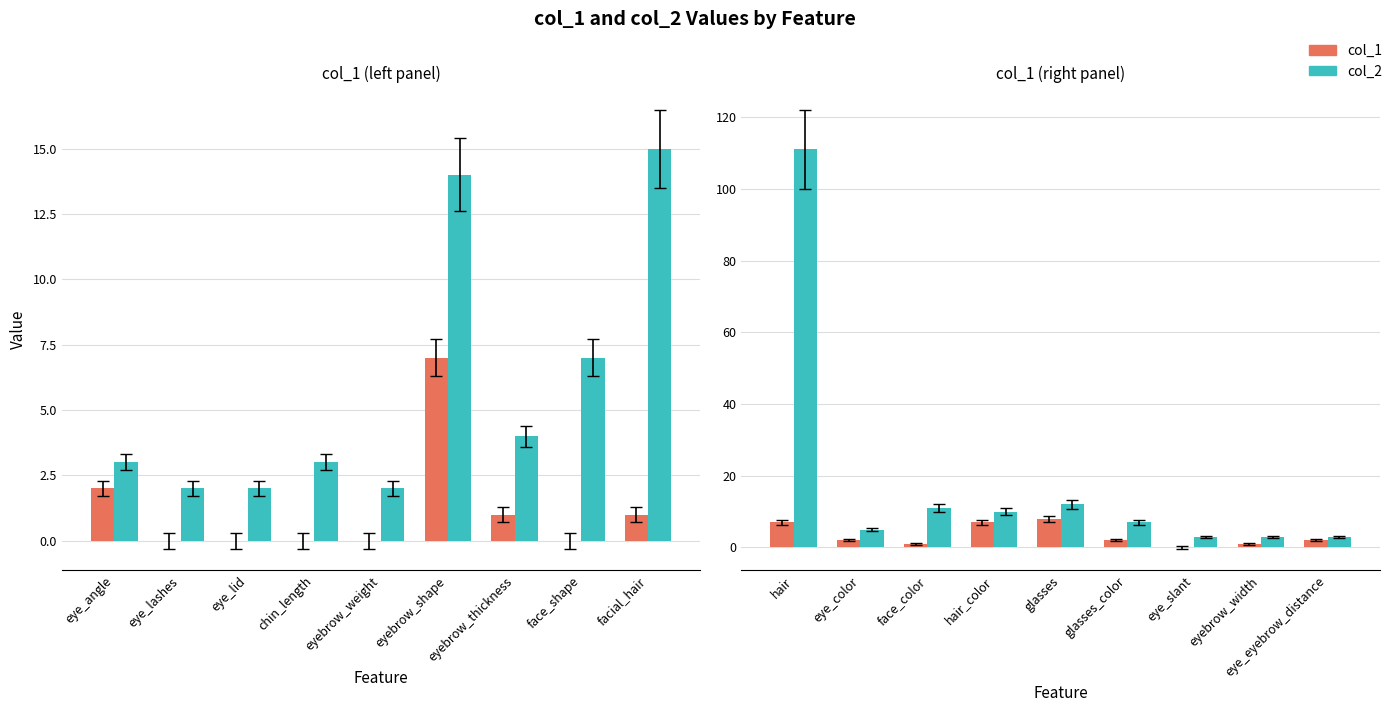

What is the difference between the maximum and minimum values in the col_1 series?

8